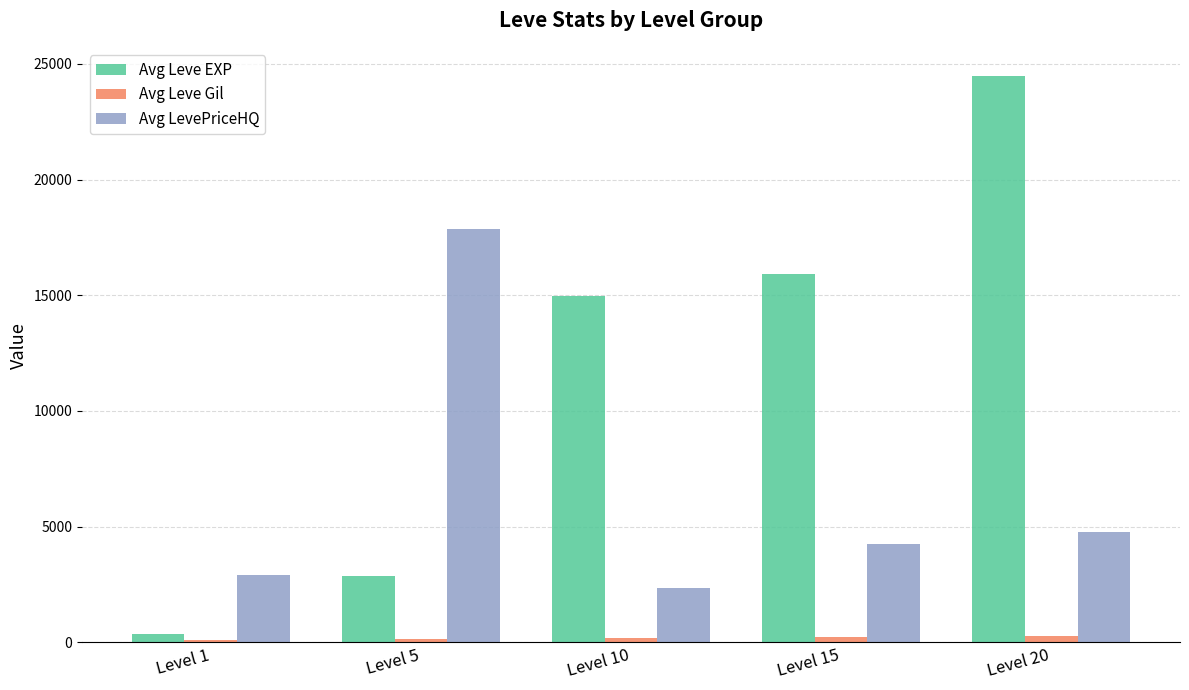

What is the total value across all series at Level 5?

20894